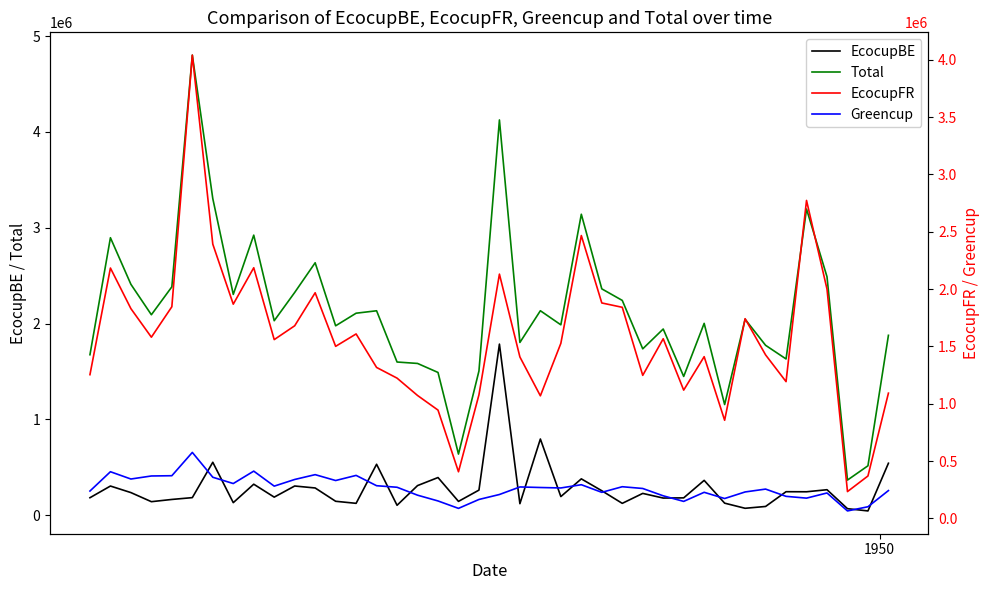

True or false: Total and EcocupBE intersect in this chart.

False